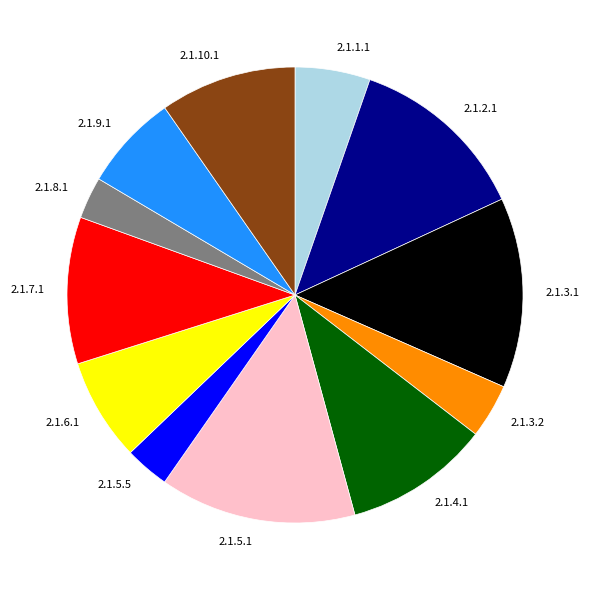

Is it true that 2.1.4.1 is 10% of the pie?

True